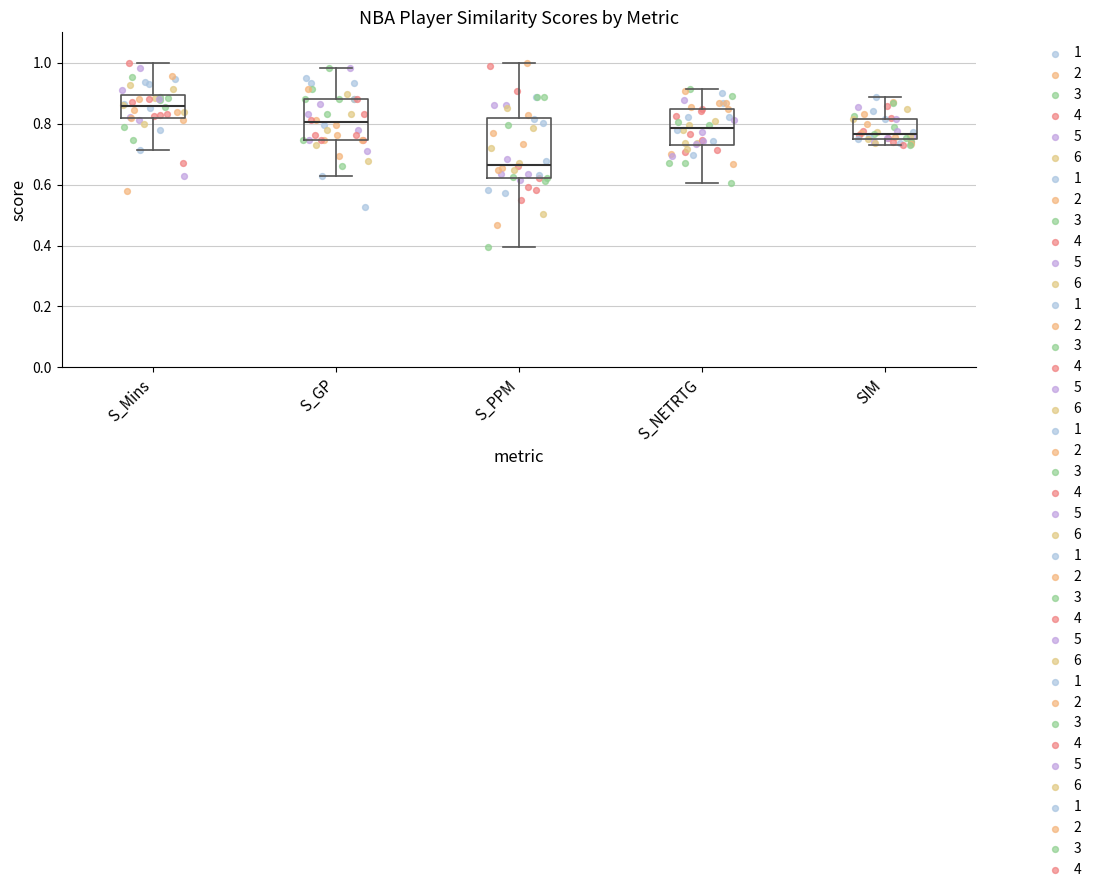

Which box's median line is the lowest?

S_PPM